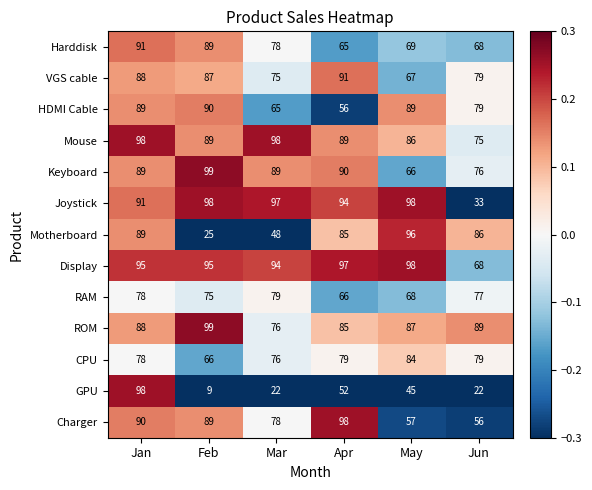

At which label does Motherboard first exceed 86?

Jan